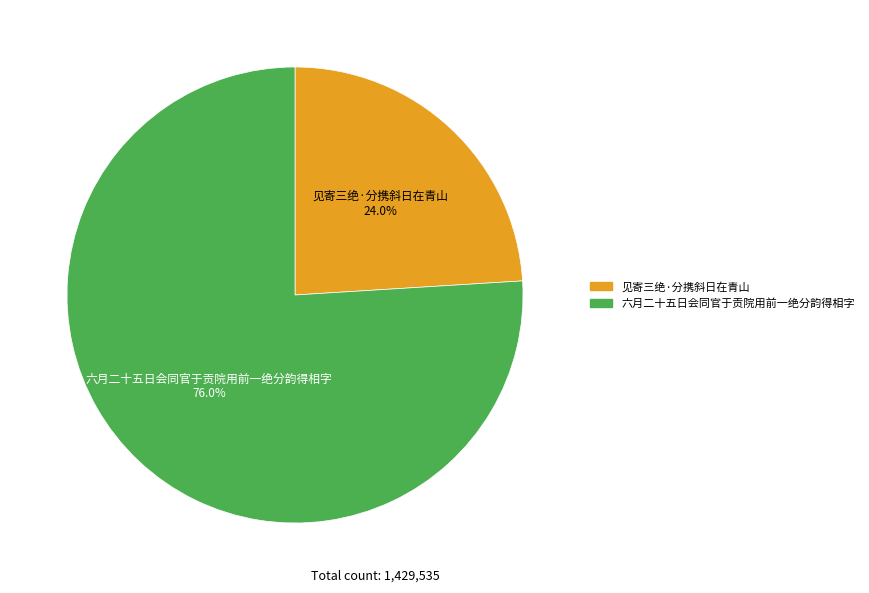

Rank the categories by value from lowest to highest.

见寄三绝·分携斜日在青山, 六月二十五日会同官于贡院用前一绝分韵得相字